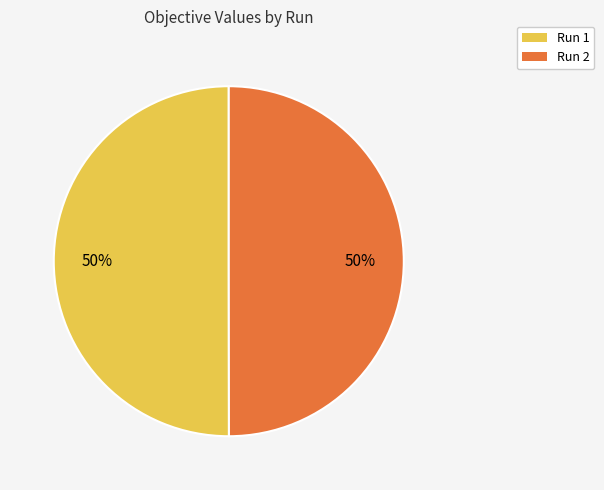

How many segments does this pie chart have?

2